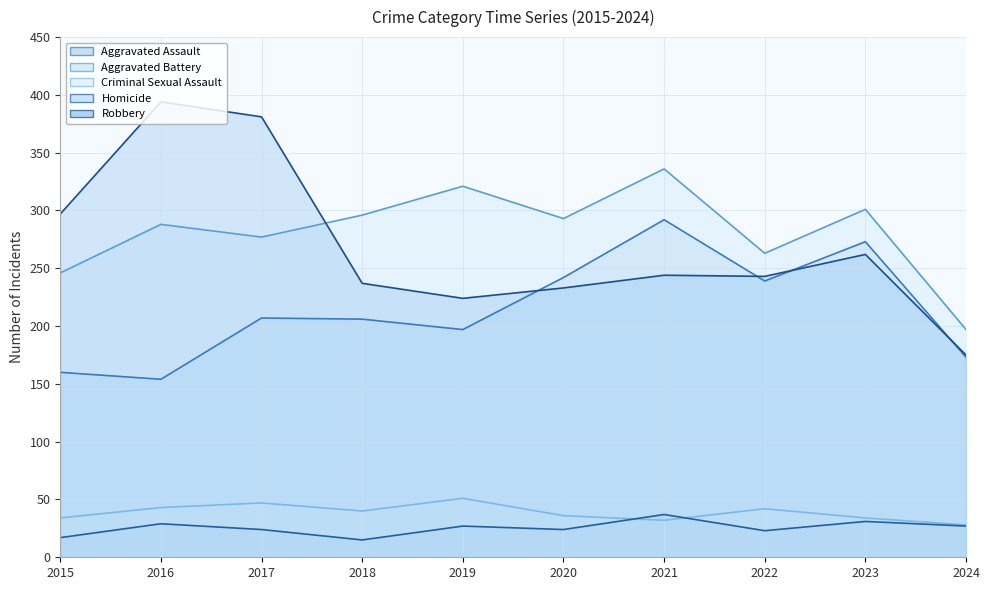

How many data points in Criminal Sexual Assault (line) are less than 40?

5